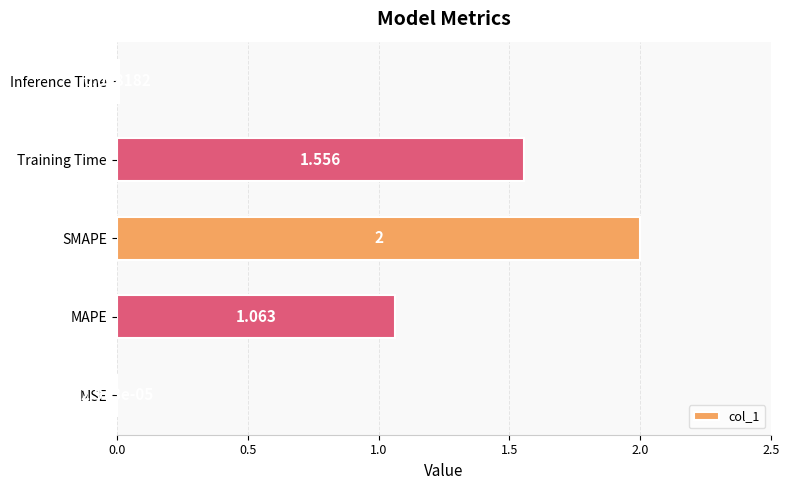

Which label corresponds to the largest value in the chart?

SMAPE